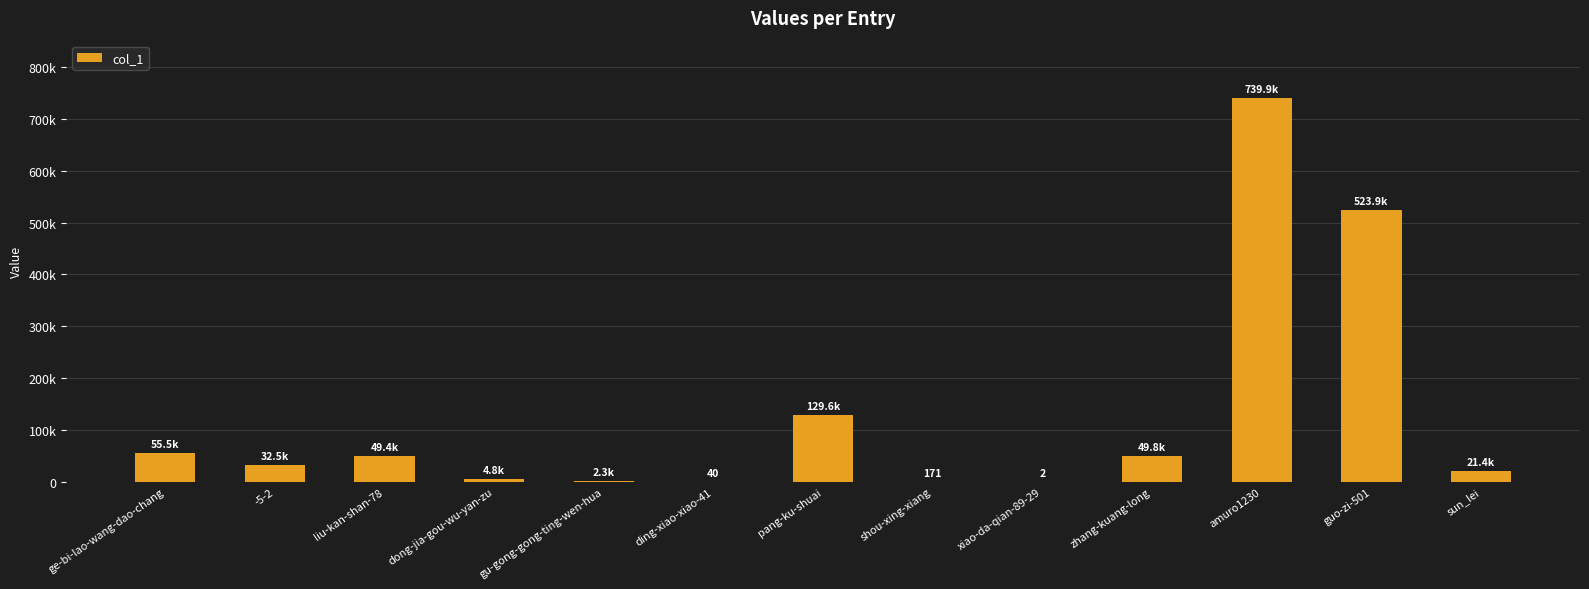

At which category does the chart reach its minimum across all series?

xiao-da-qian-89-29